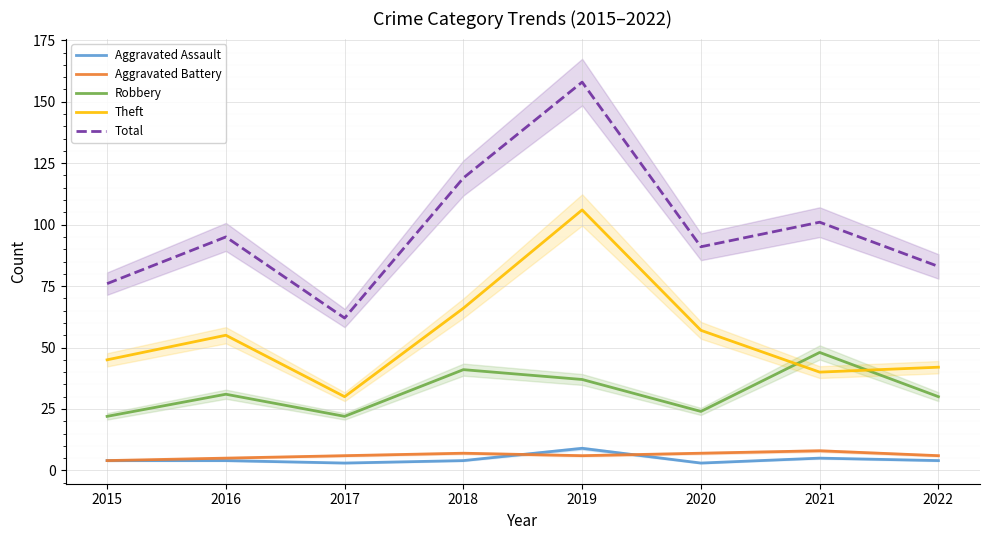

Which series has the widest spread of values?

Total